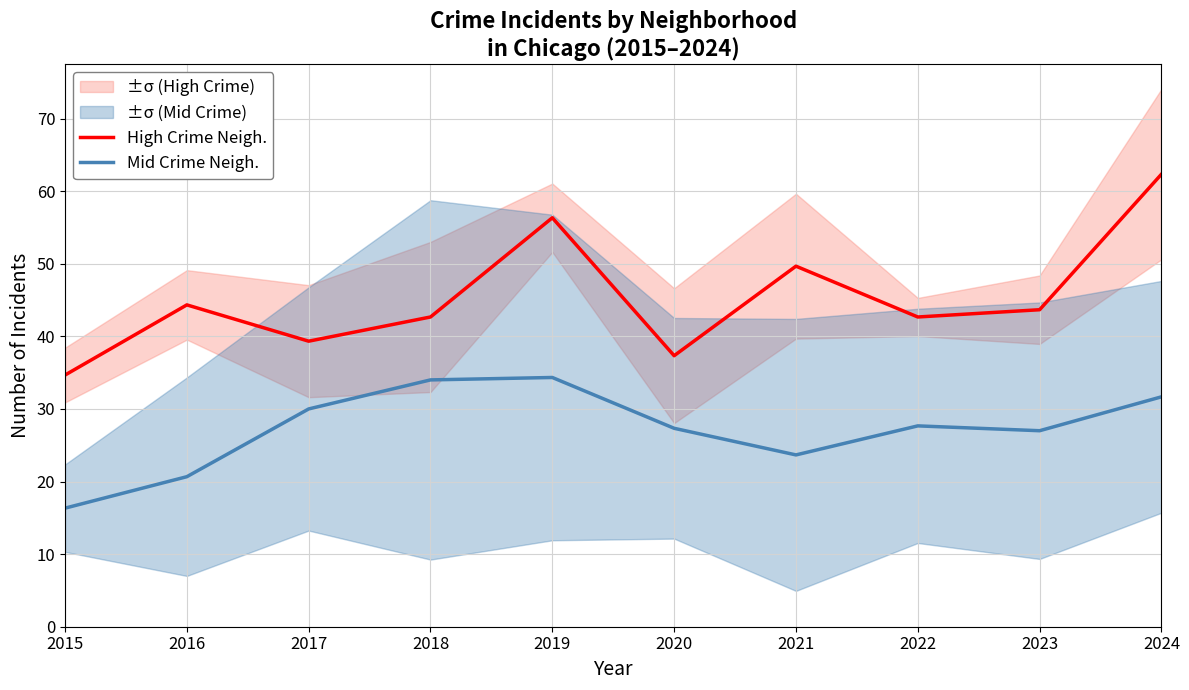

True or false: High Crime Neigh. and Mid Crime Neigh. intersect in this chart.

False